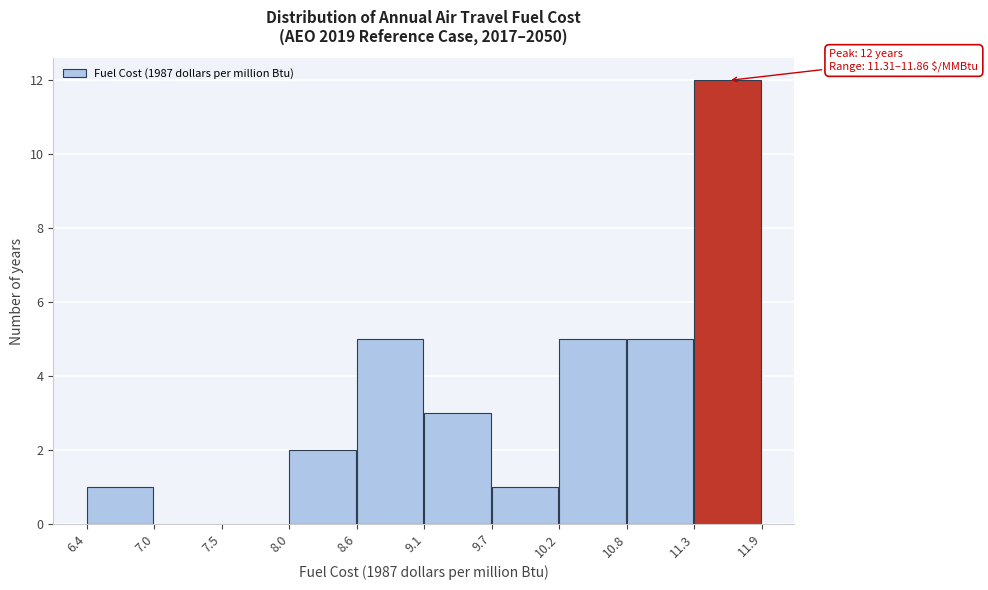

Which range on the x-axis has the tallest bar?

11.3 to 11.9